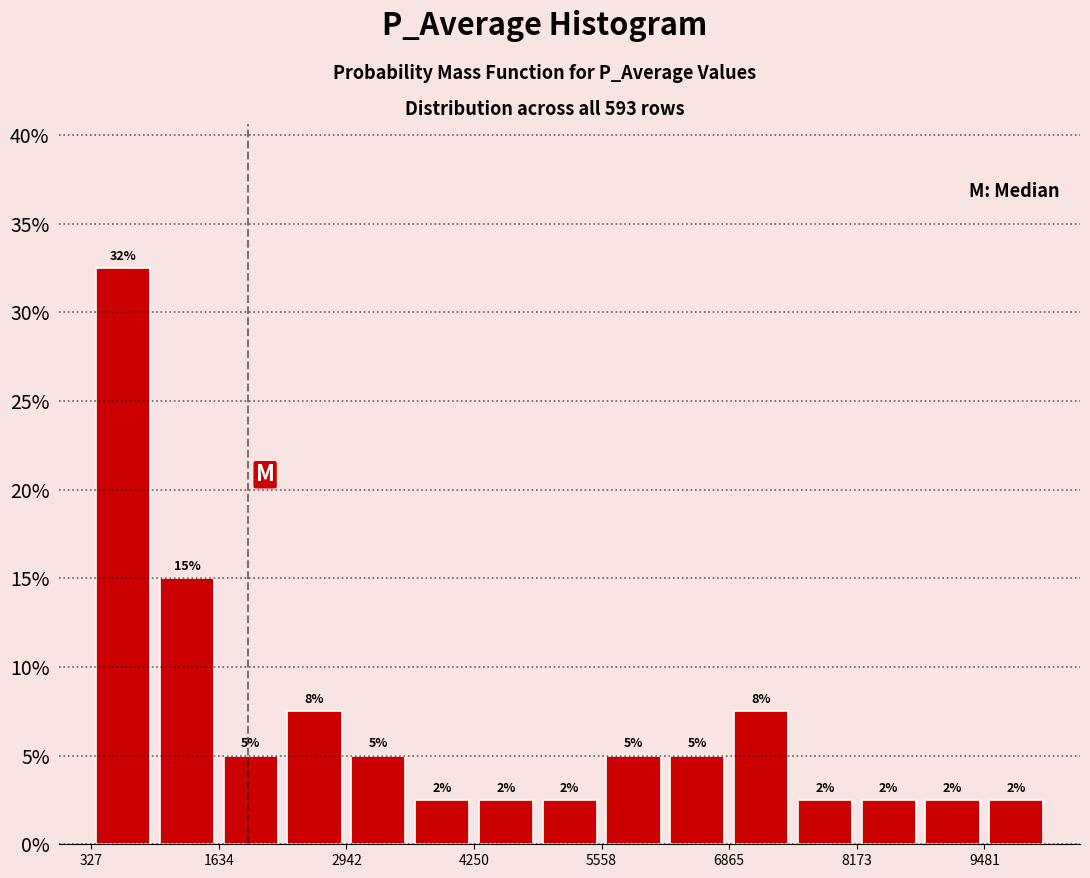

Read against the x-axis, roughly where is the centre of the tallest bar?

600